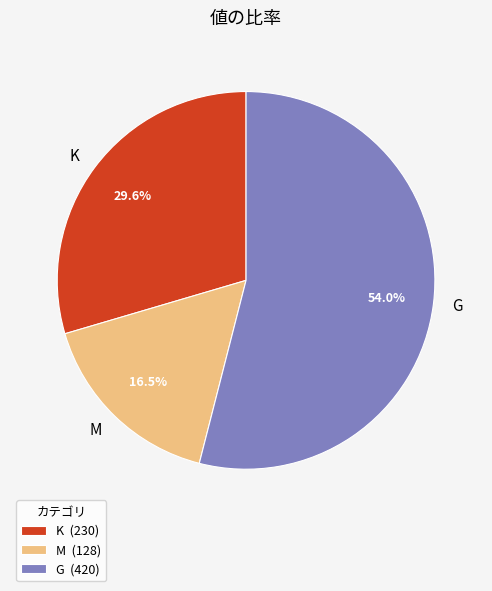

Is G (420) the majority of the pie?

Yes